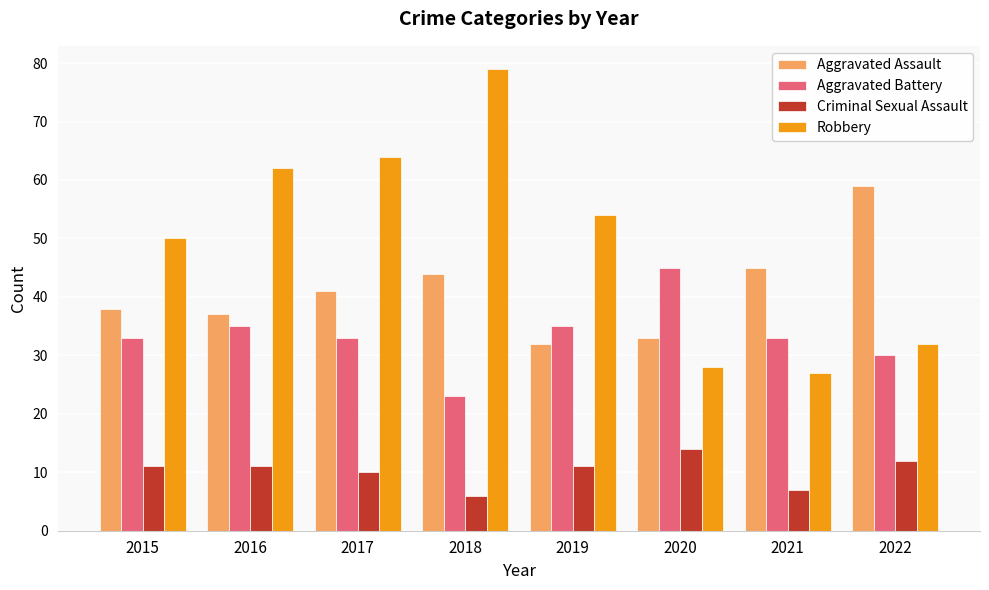

How many distinct data groups are displayed?

4